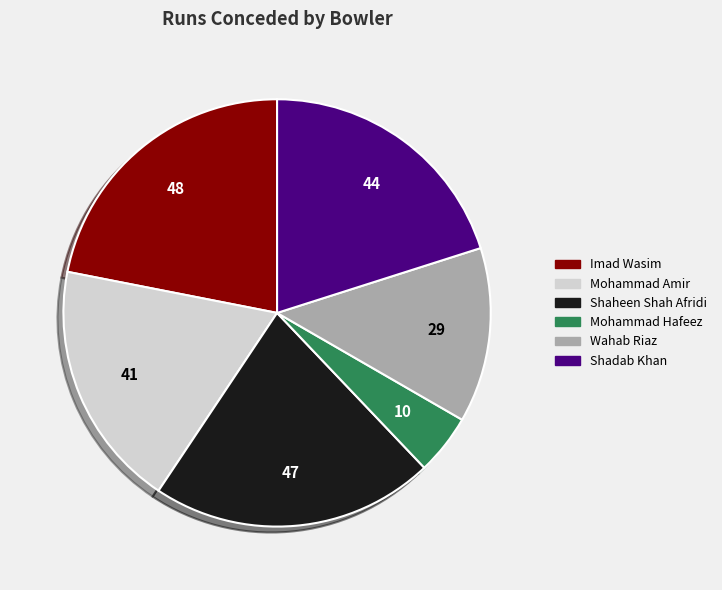

Do Wahab Riaz and Mohammad Hafeez together represent more than half of the pie?

No